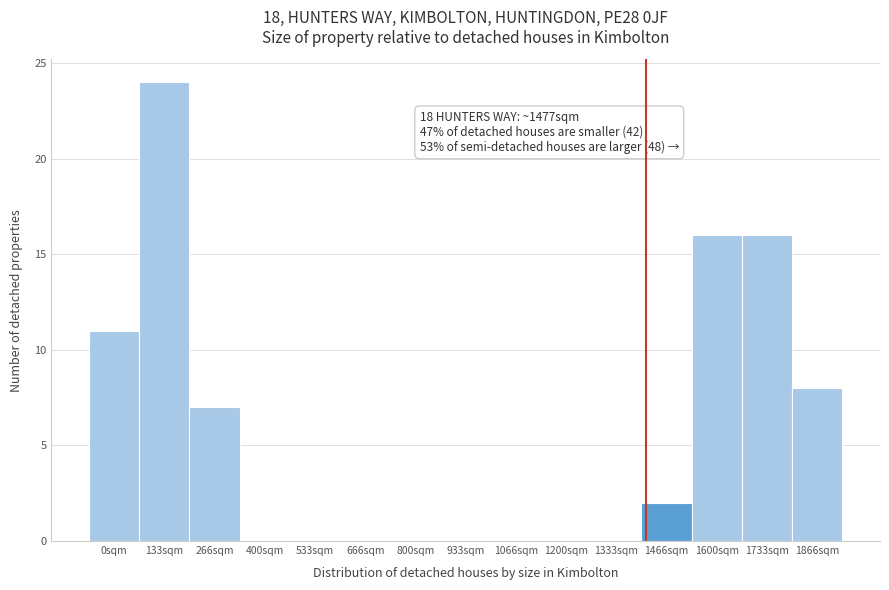

Reading left to right, transcribe all the data shown in this chart.

0sqm=11	133sqm=24	266sqm=7	400sqm=0	533sqm=0	666sqm=0	800sqm=0	933sqm=0	1066sqm=0	1200sqm=0	1333sqm=0	1466sqm=2	1600sqm=16	1733sqm=16	1866sqm=8